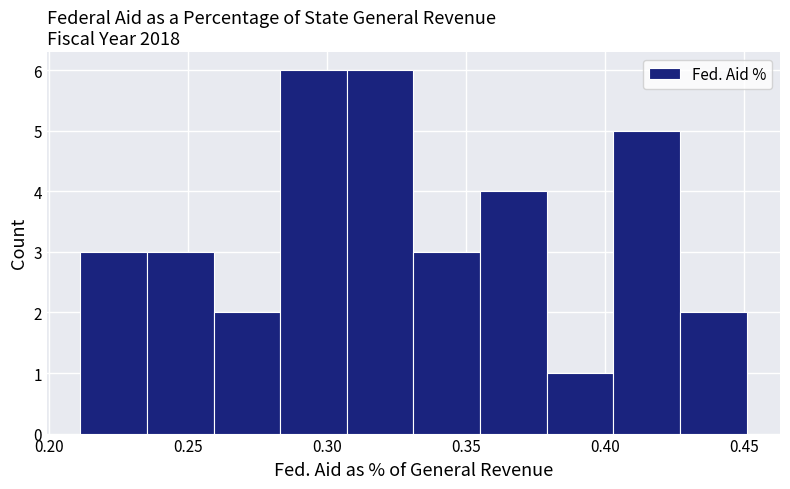

How tall is the bar that spans 0.425 to 0.450 on the x-axis? Neither the bar edges nor the heights are printed on the chart, so give them approximately, as read against the axes.

2